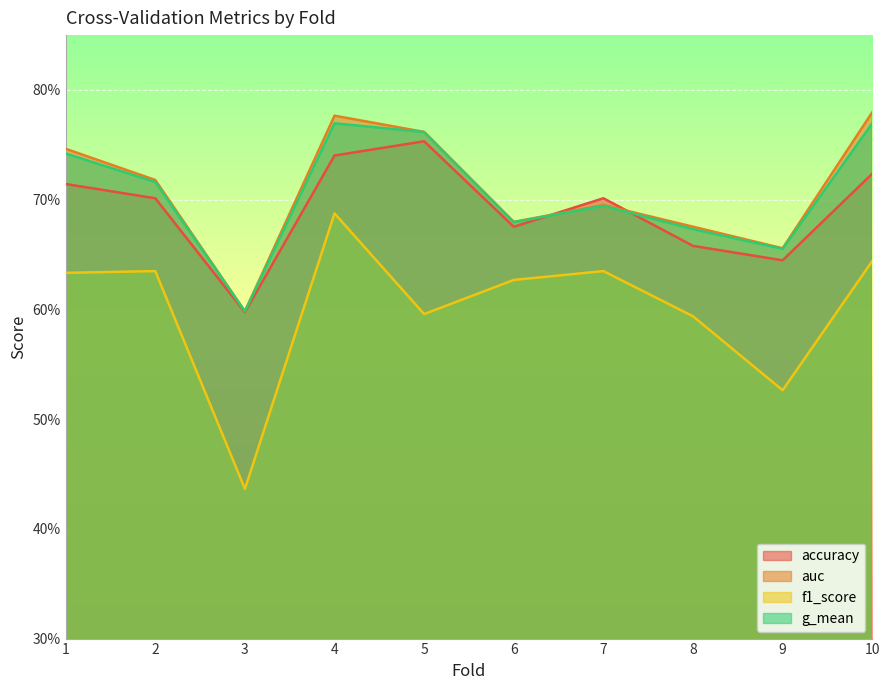

How many f1_score values are between 0 and 1?

10